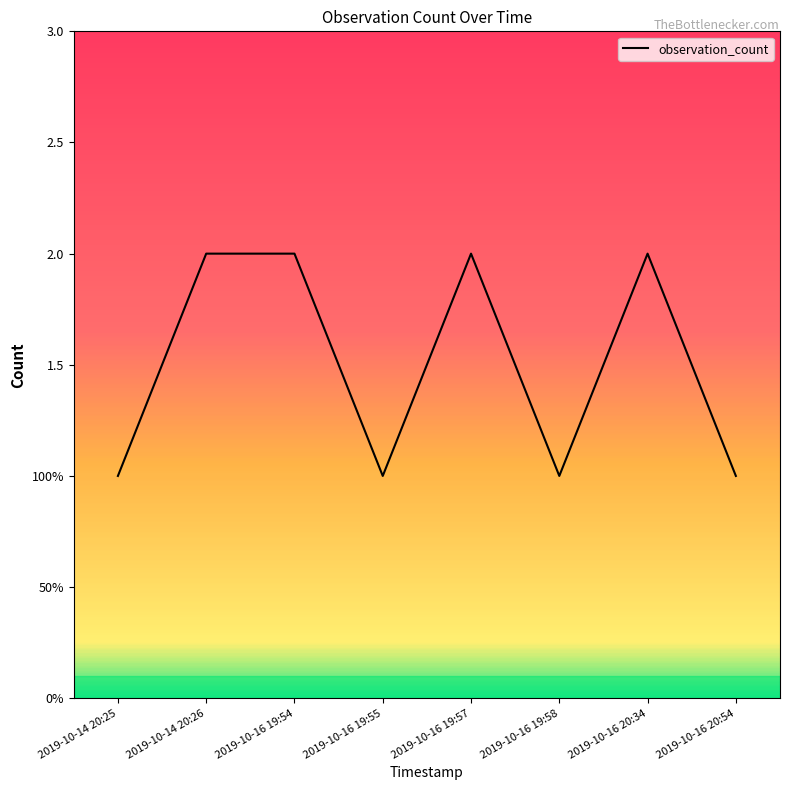

What is the minimum value shown in the chart?

1